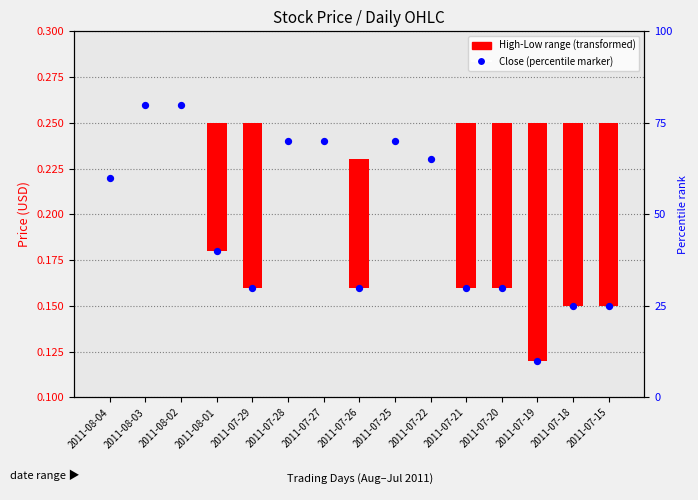

Which series reaches the minimum Y coordinate?

High-Low range